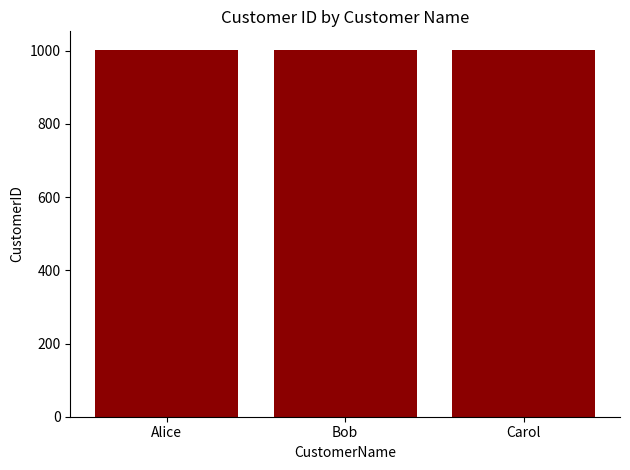

How many values are between 1001 and 1003?

3